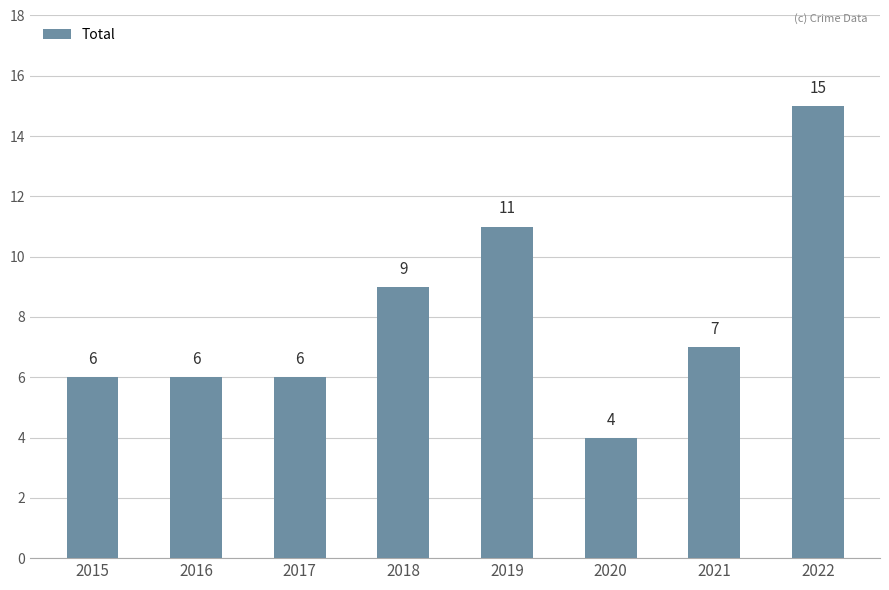

The value at 2020 is 3. True or false?

False